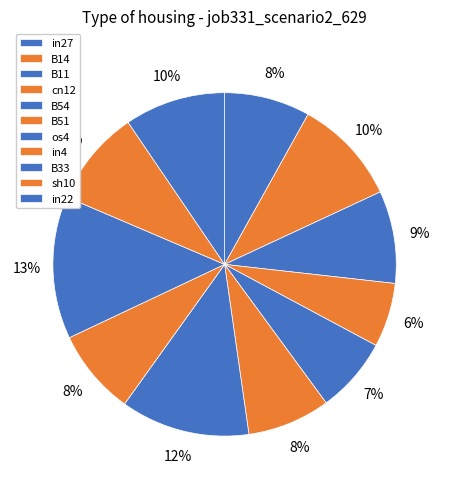

The B33 slice represents 13% of the pie. True or false?

True